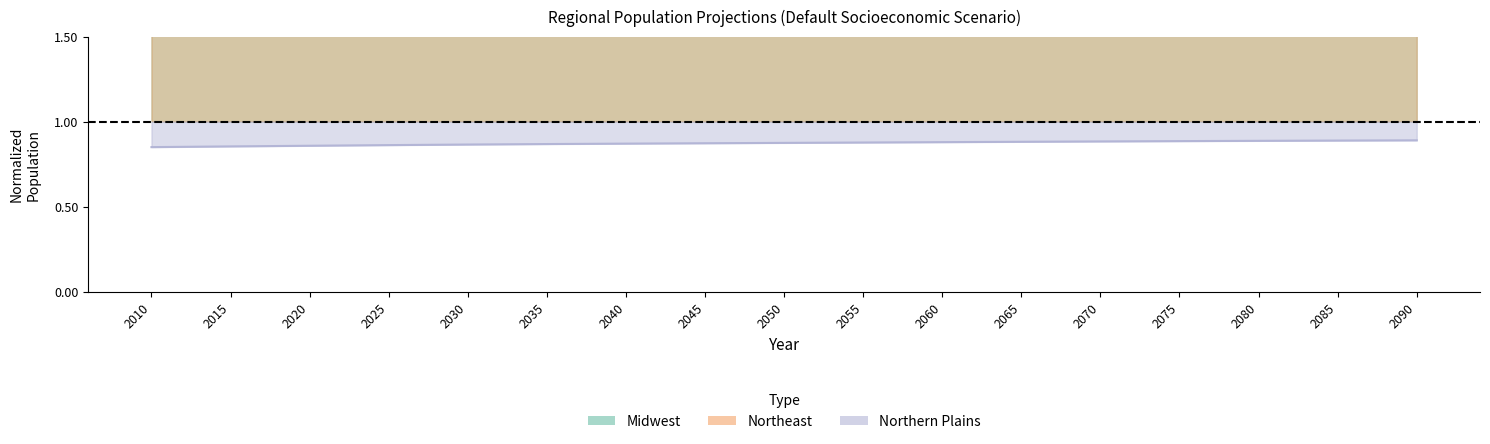

Which series has the largest total across all categories?

Northeast